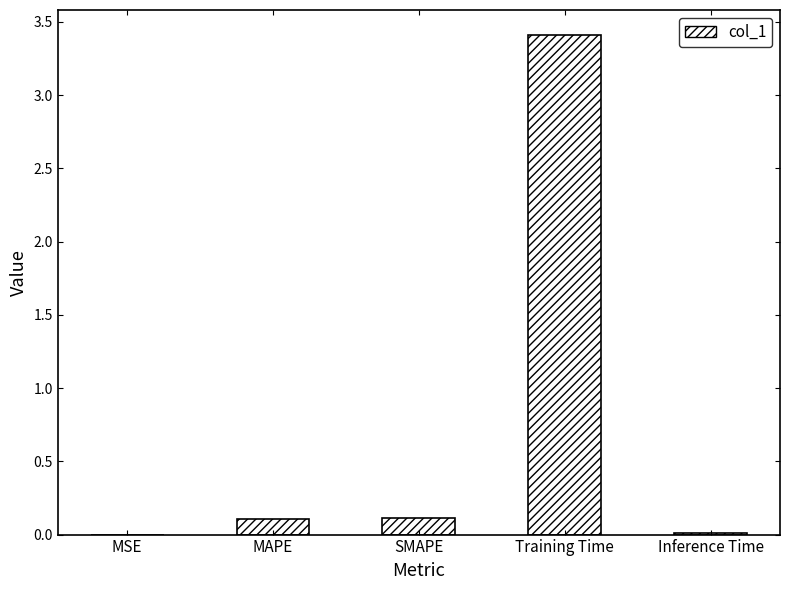

Which has a higher value, SMAPE or Training Time?

Training Time